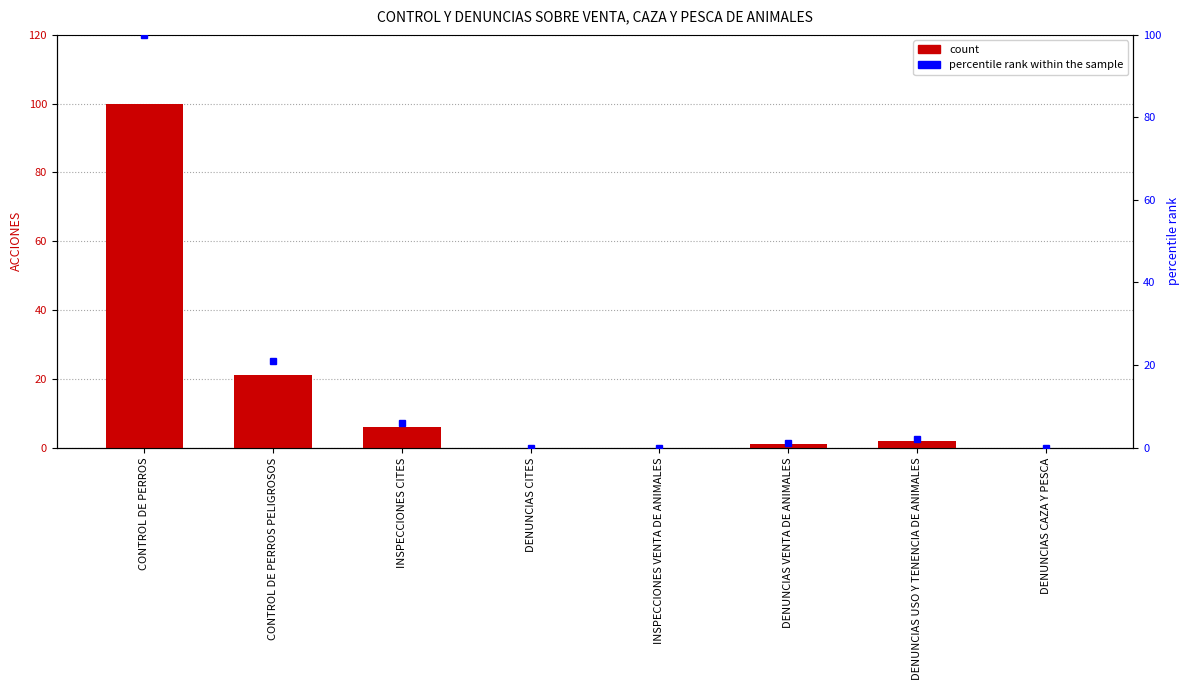

Which category has the highest value in the count series?

CONTROL DE PERROS